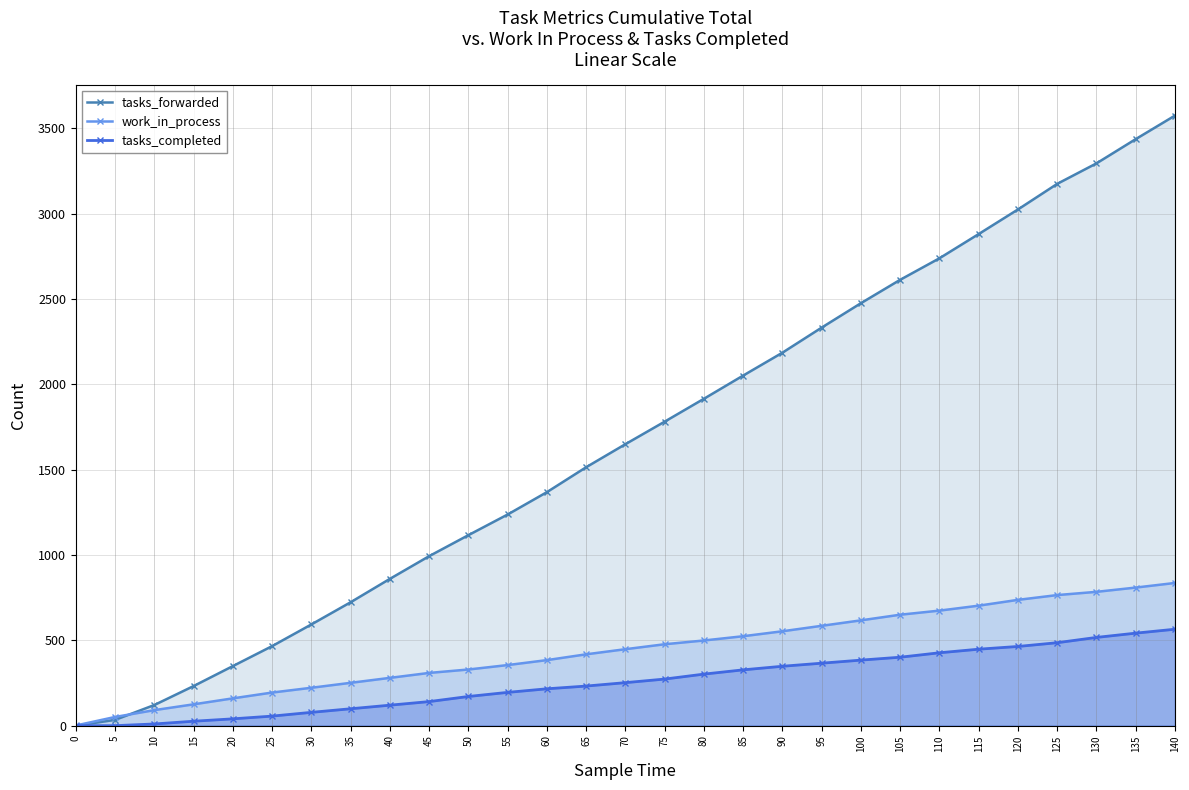

True or false: tasks_completed has a value of 609 at 120.

False